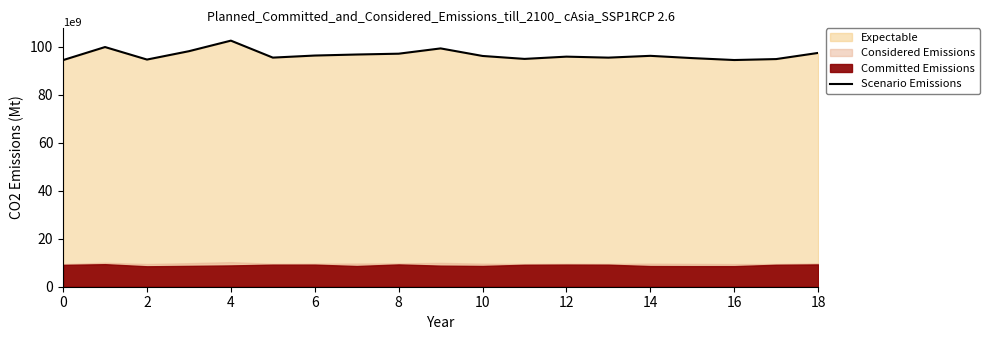

The Scenario Emissions series shows 41.7 at 0. True or false?

False